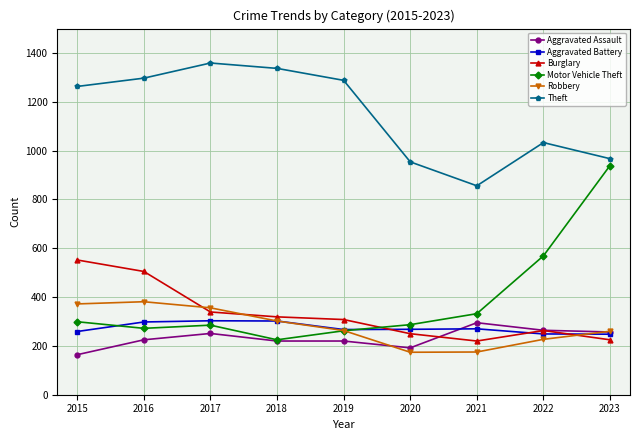

Which category has the highest value across all series?

2017